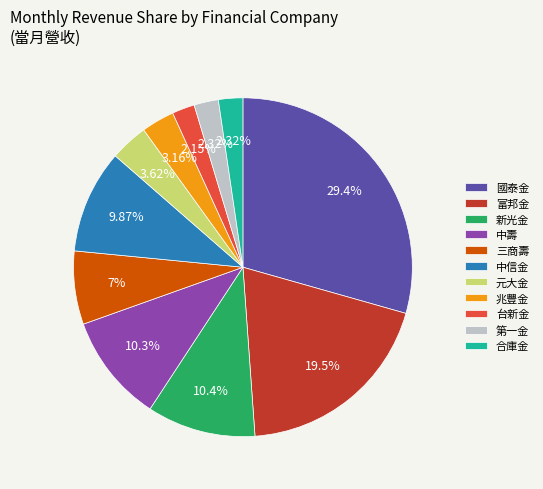

The 新光金 slice represents 10% of the pie. True or false?

True